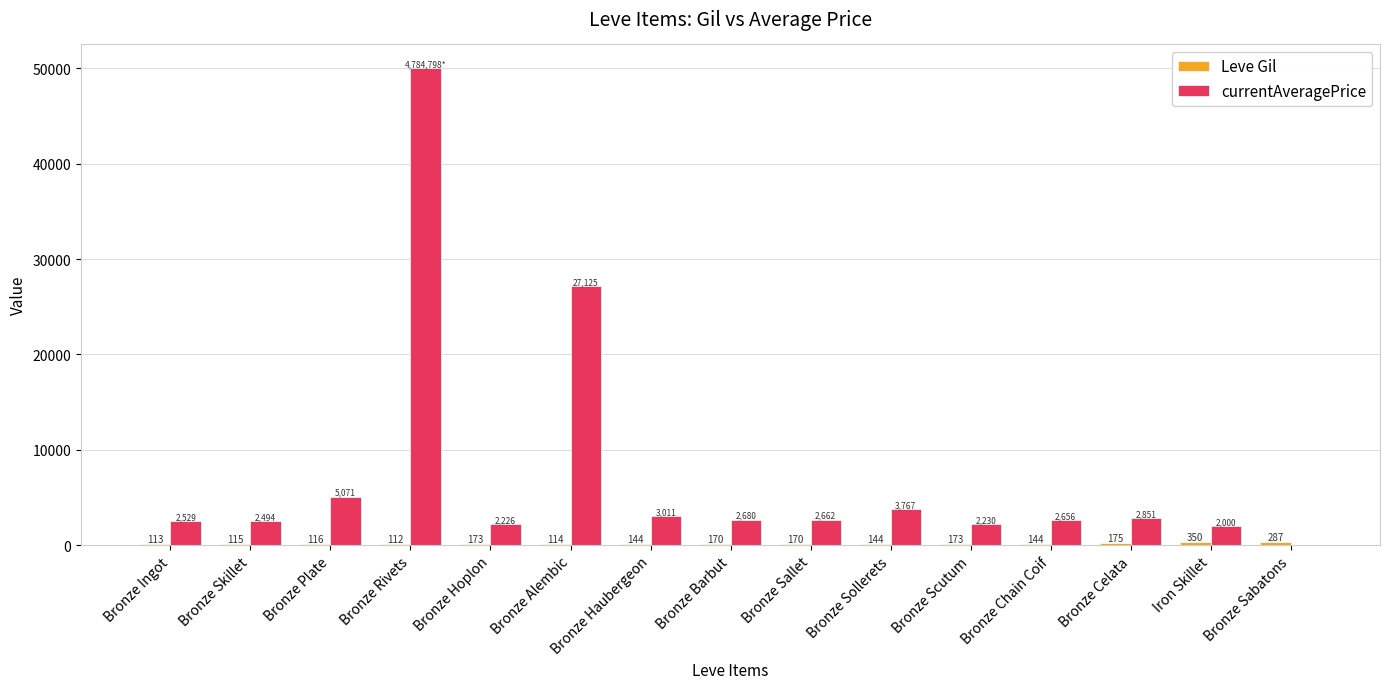

Which category has the highest value across all series?

Bronze Rivets